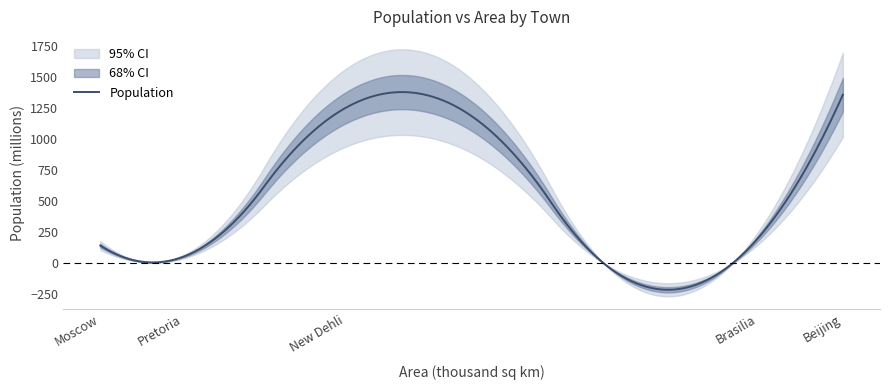

How many points are higher than both their immediate neighbors (excluding endpoints)?

1